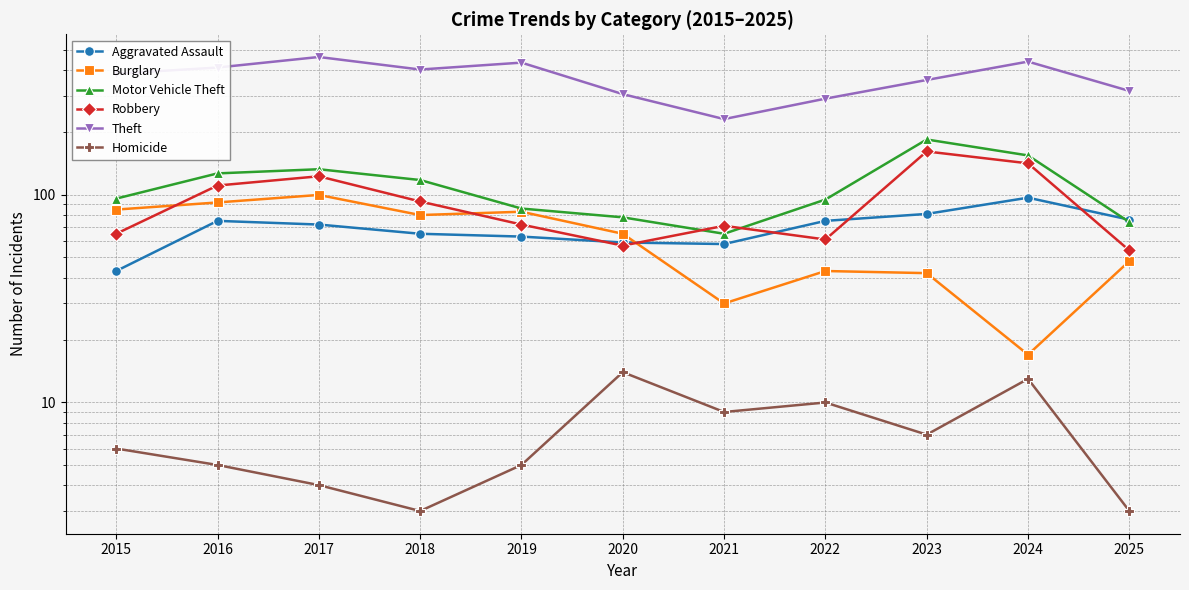

What are all the series names shown in the legend?

Aggravated Assault, Burglary, Motor Vehicle Theft, Robbery, Theft, Homicide